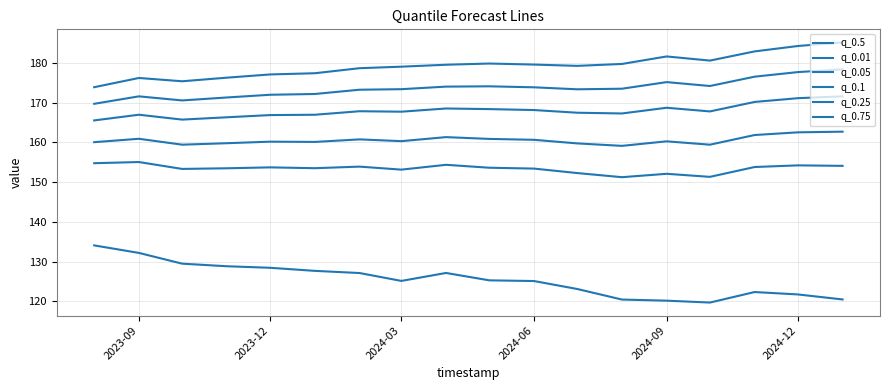

How many lines are shown in the chart?

6